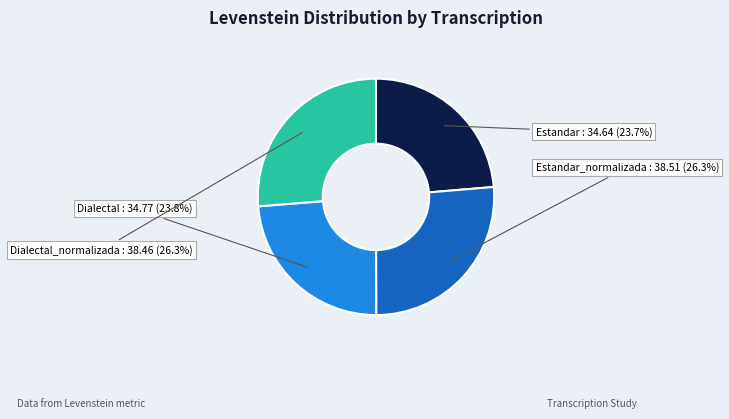

True or false: Dialectal accounts for 24% of the total.

True